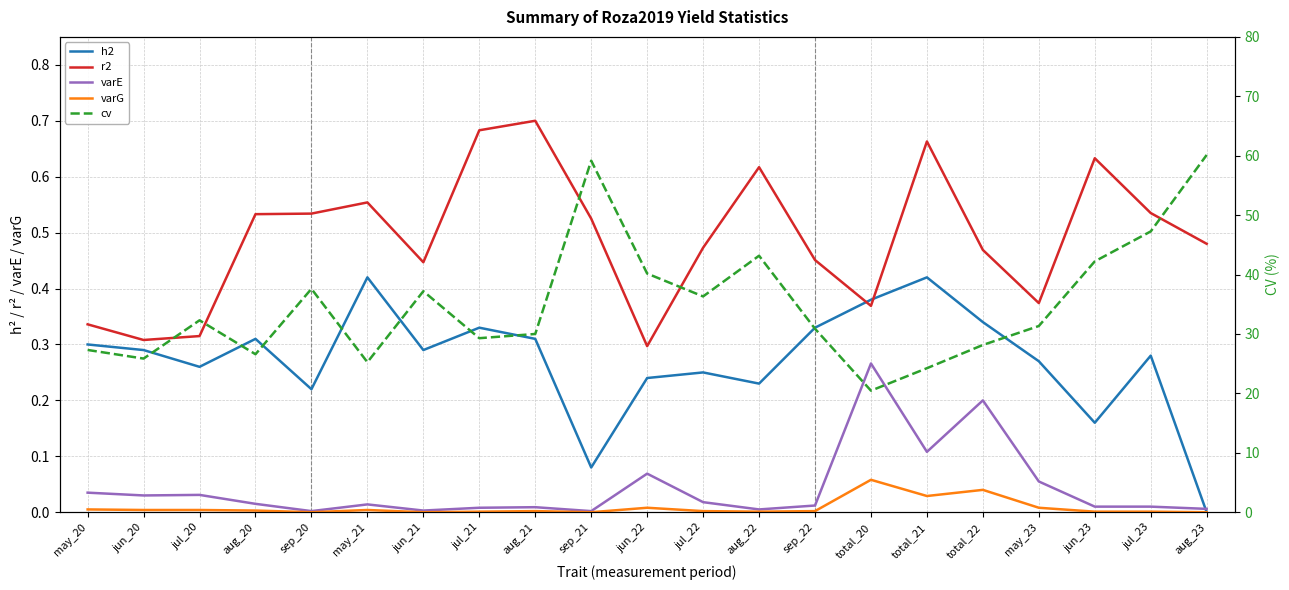

Which series has the largest total across all categories?

cv